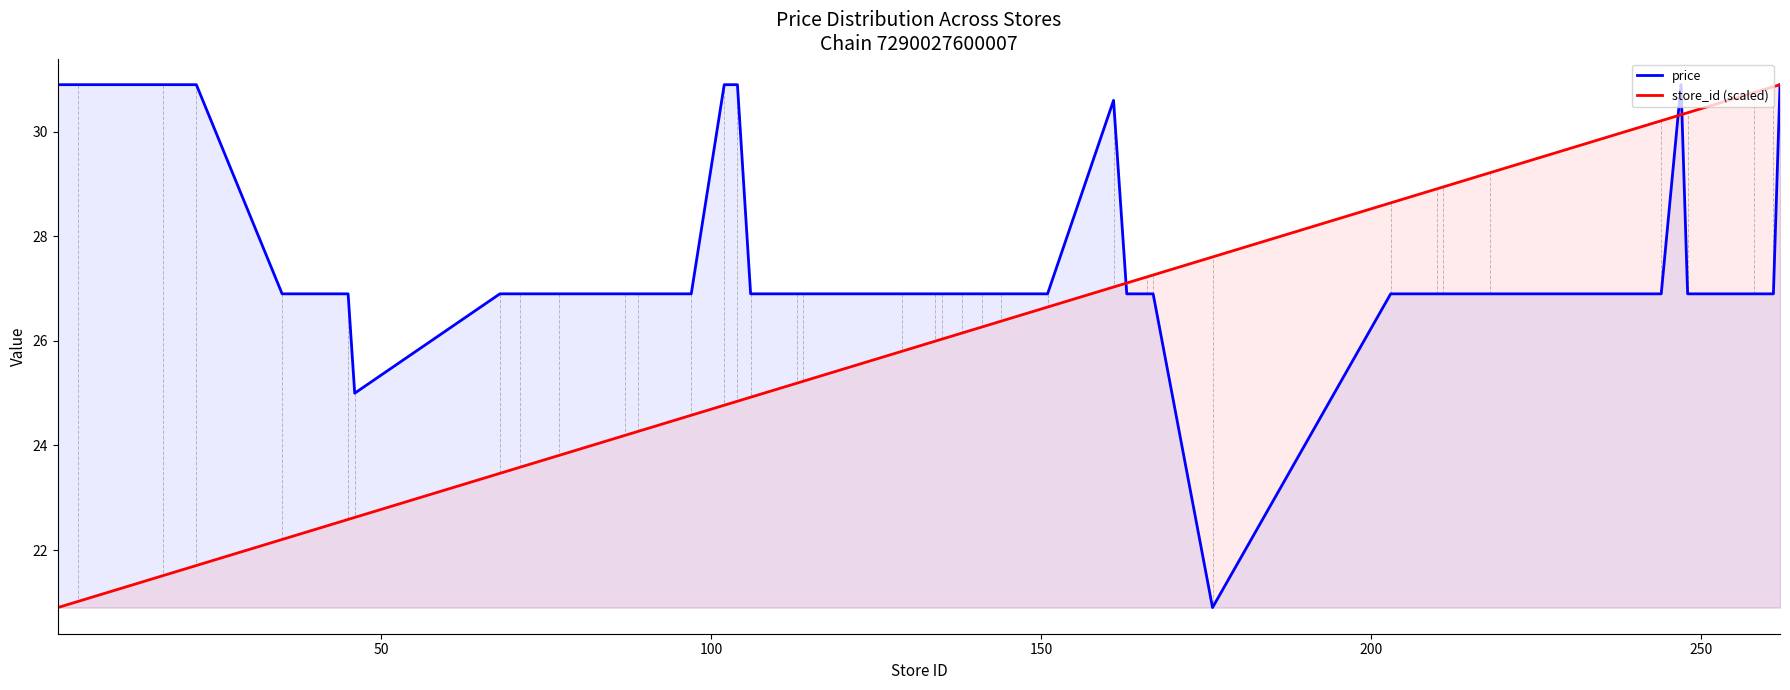

List the series in order of their overall mean, highest first.

price, store_id (scaled)